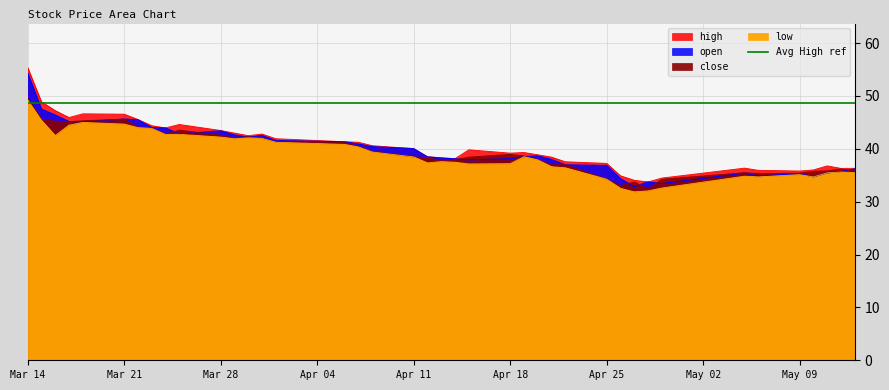

Where is high nearest to the value 44?

2022-03-24